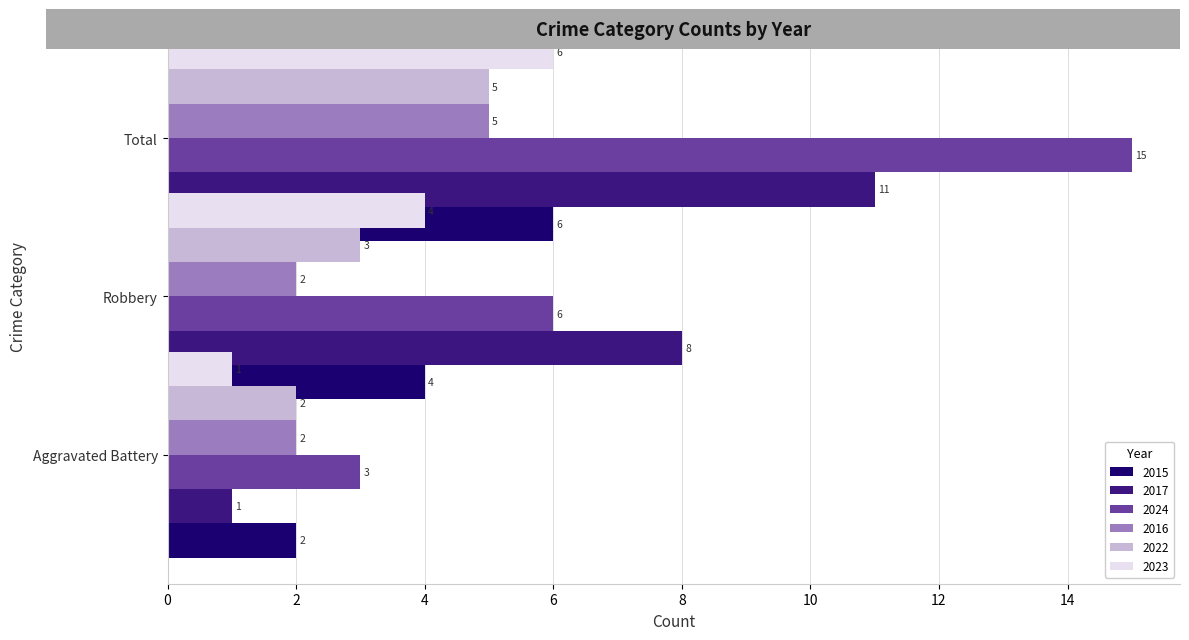

At which category is the sum across all series the highest?

Total